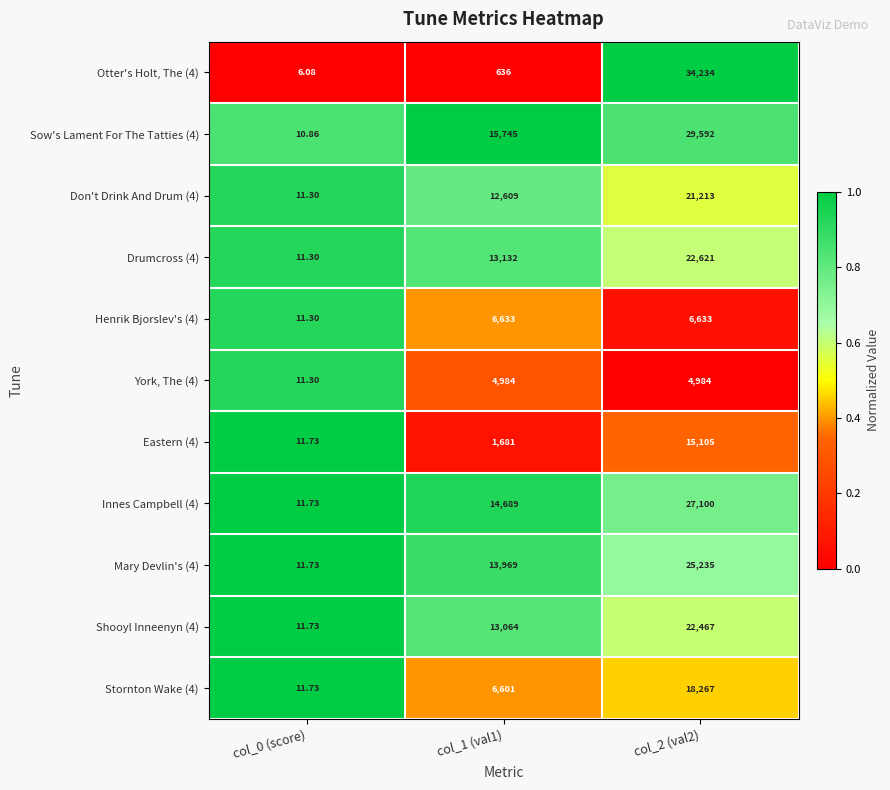

Is the value of York, The (4) at col_1 (val1) greater than the value of Stornton Wake (4) at col_0 (score)?

Yes